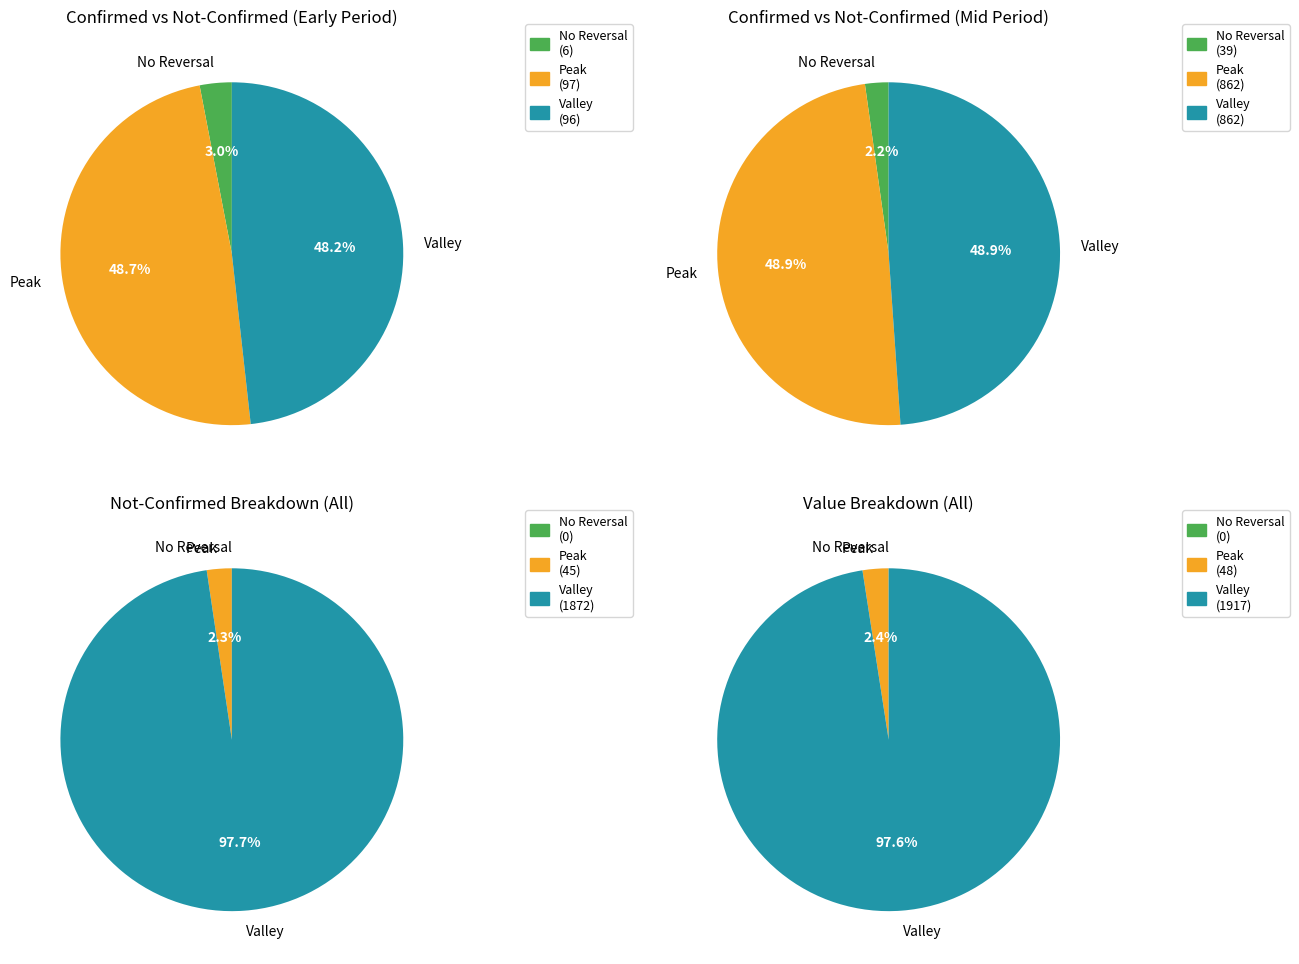

True or false: 3 accounts for 1% of the total.

False